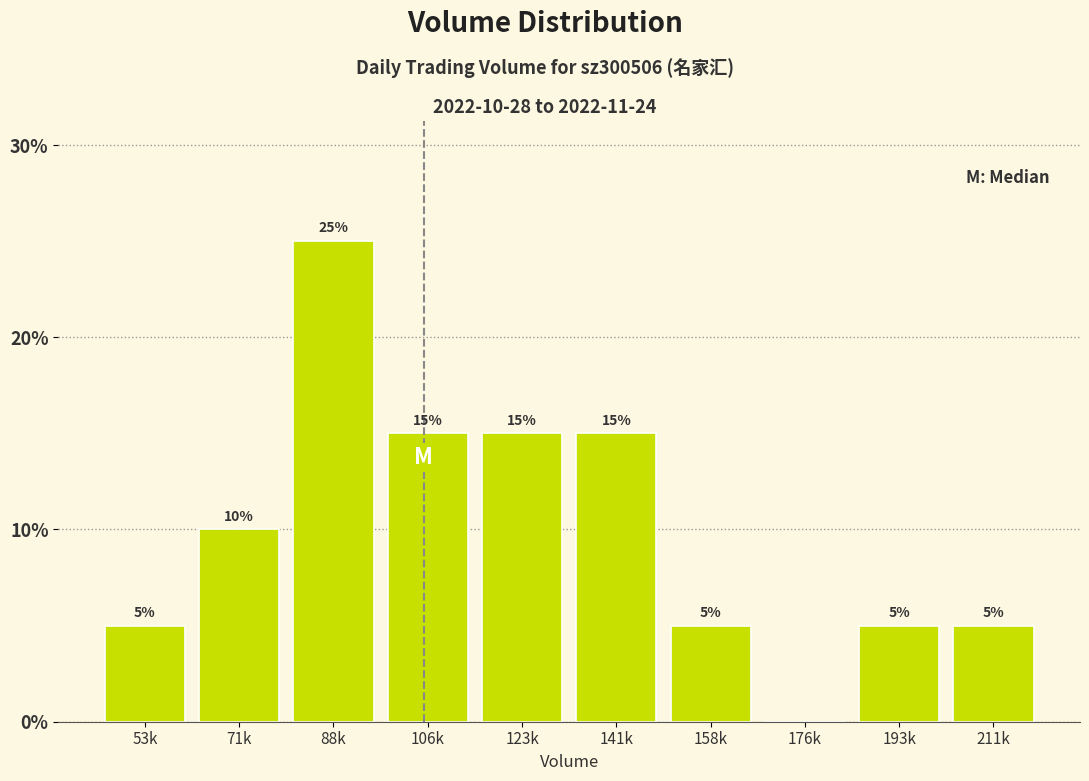

Reading left to right, what are all the values shown in this chart?

53k=5	71k=10	88k=25	106k=15	123k=15	141k=15	158k=5	176k=0	193k=5	211k=5